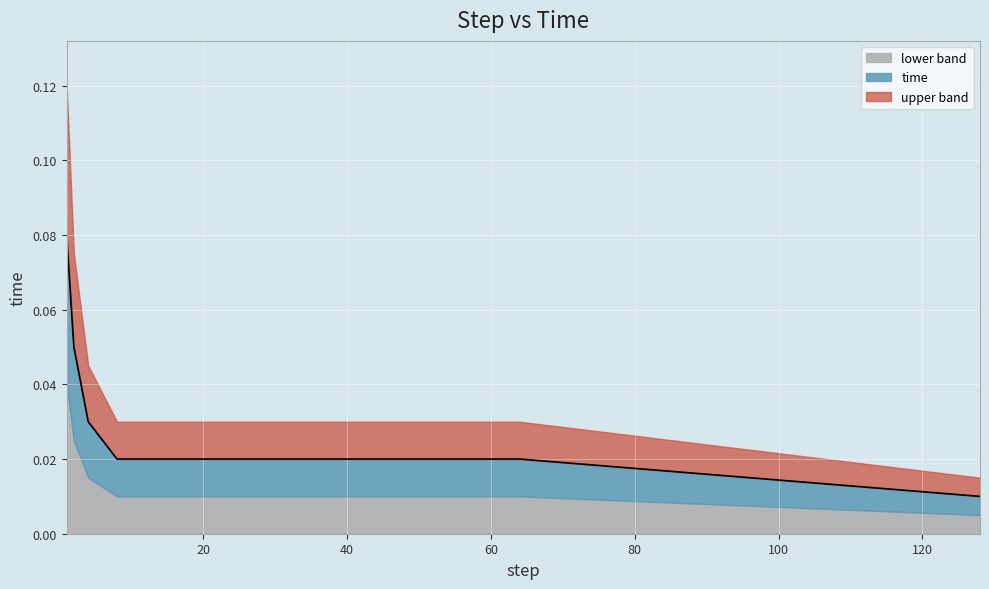

The value at 16 is 0.0. True or false?

True